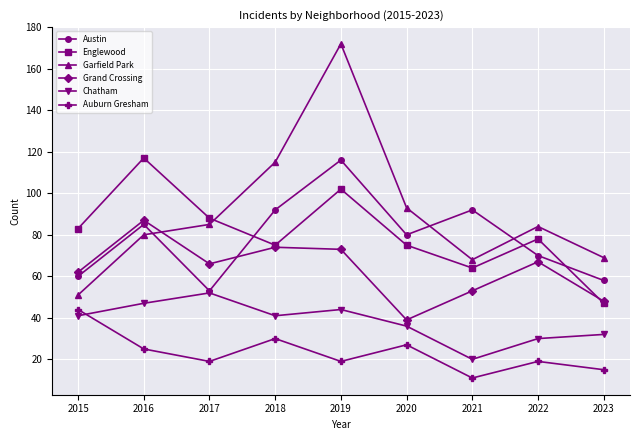

Reading left to right, transcribe all the data shown in this chart.

Austin: 60	85	53	92	116	80	92	70	58
Englewood: 83	117	88	75	102	75	64	78	47
Garfield Park: 51	80	85	115	172	93	68	84	69
Grand Crossing: 62	87	66	74	73	39	53	67	48
Chatham: 41	47	52	41	44	36	20	30	32
Auburn Gresham: 44	25	19	30	19	27	11	19	15